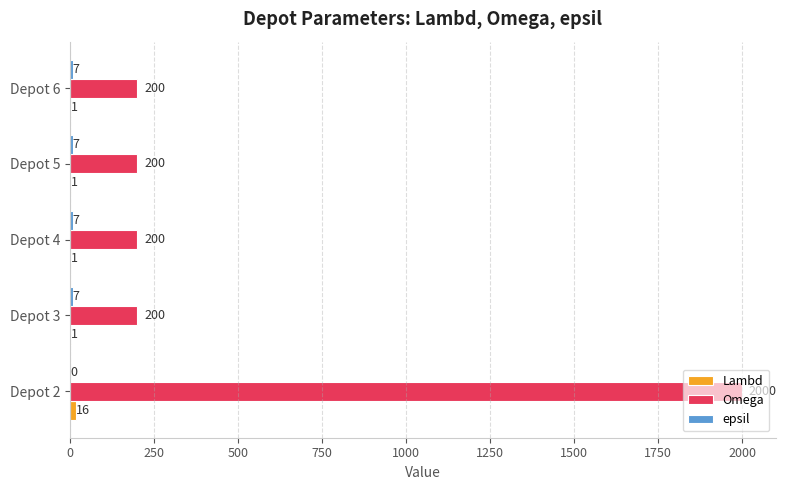

Which series has the largest total across all categories?

Omega